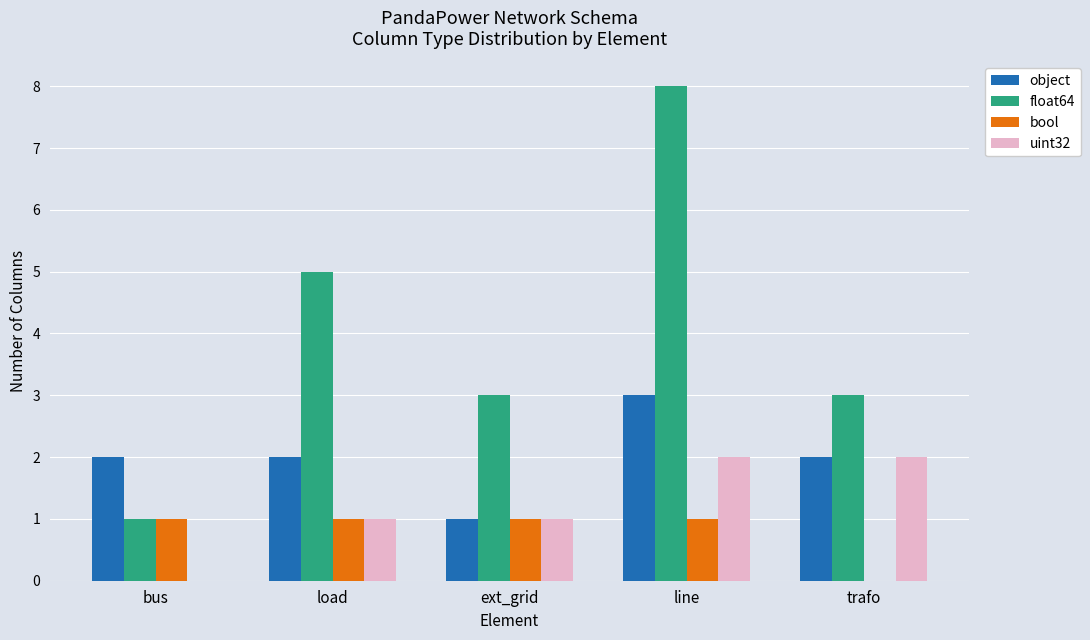

Reading left to right, extract all data points from this chart.

object: bus=2	load=2	ext_grid=1	line=3	trafo=2
float64: bus=1	load=5	ext_grid=3	line=8	trafo=3
bool: bus=1	load=1	ext_grid=1	line=1	trafo=0
uint32: bus=0	load=1	ext_grid=1	line=2	trafo=2